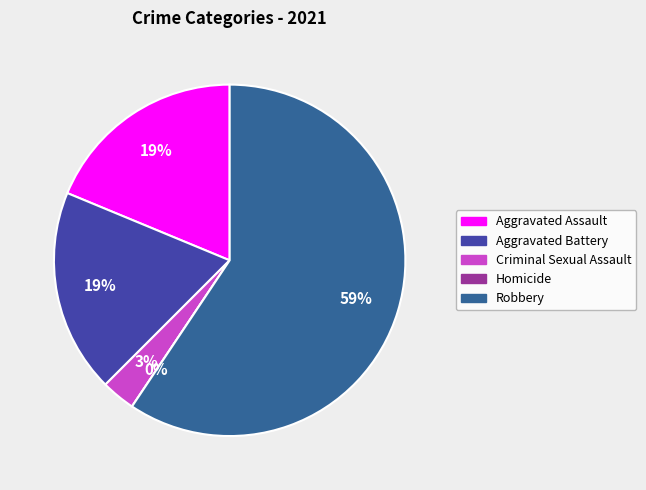

What is the smallest slice in the pie chart?

Homicide